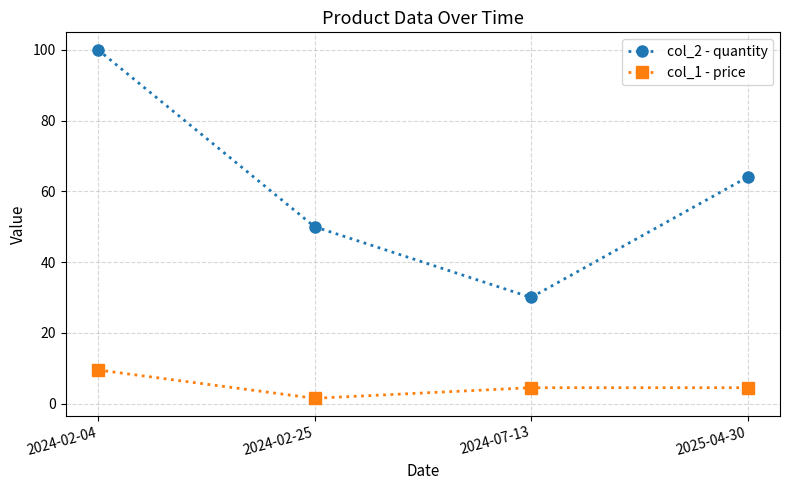

Does the chart display data point markers on the line(s)?

Yes